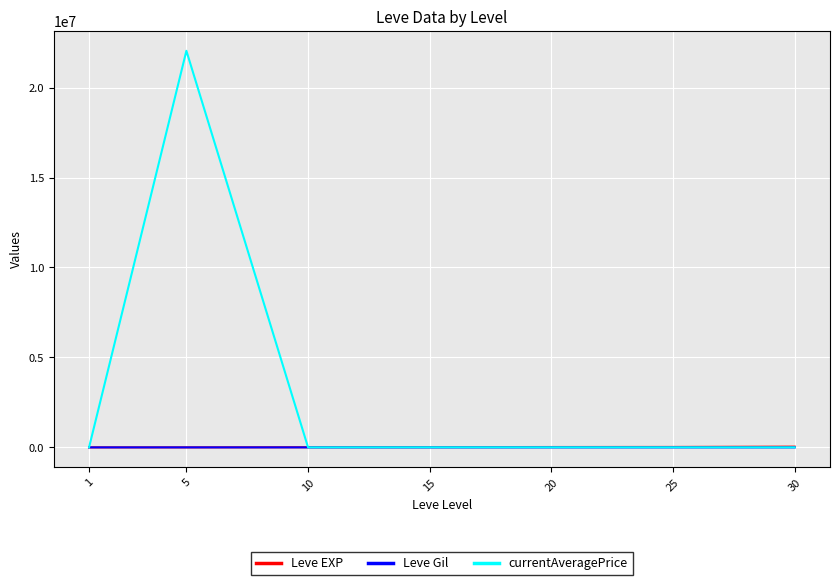

True or false: Leve Gil and Leve EXP intersect in this chart.

False